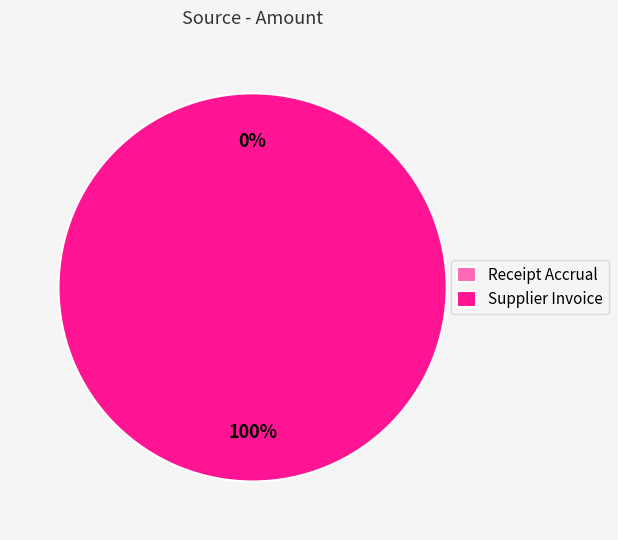

Count the number of slices in the pie.

2